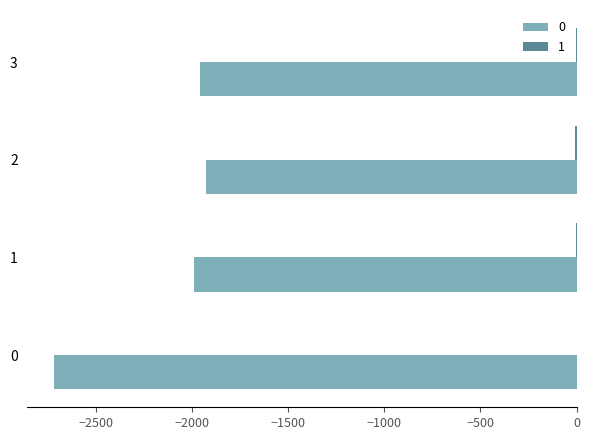

What is the spread (max minus min) of values at 0?

2722